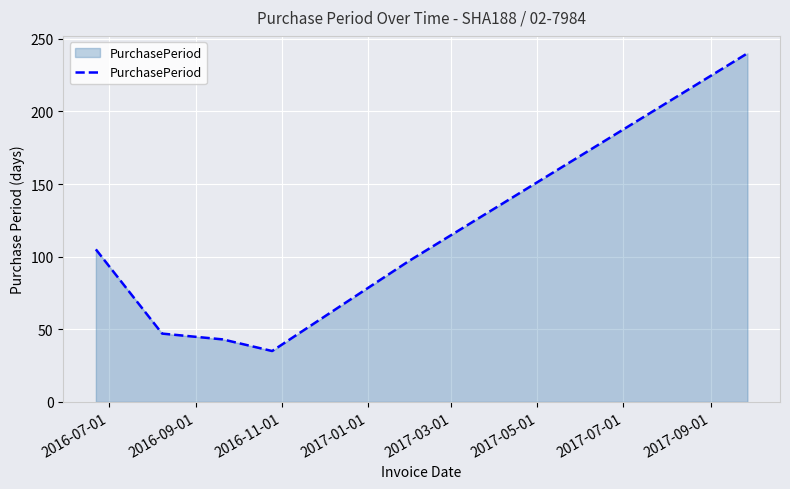

What is the minimum value shown in the chart?

35